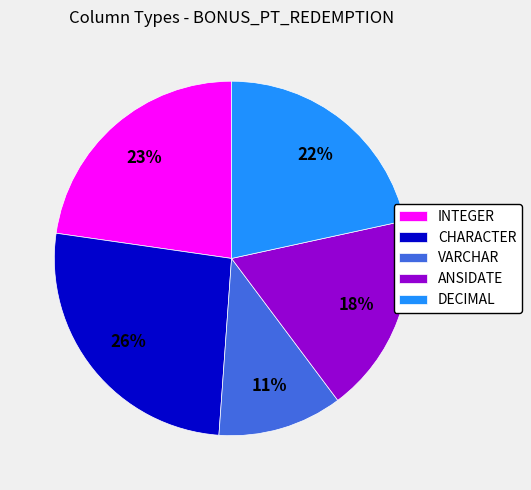

What is the ratio of the value at ANSIDATE to the value at DECIMAL?

0.8